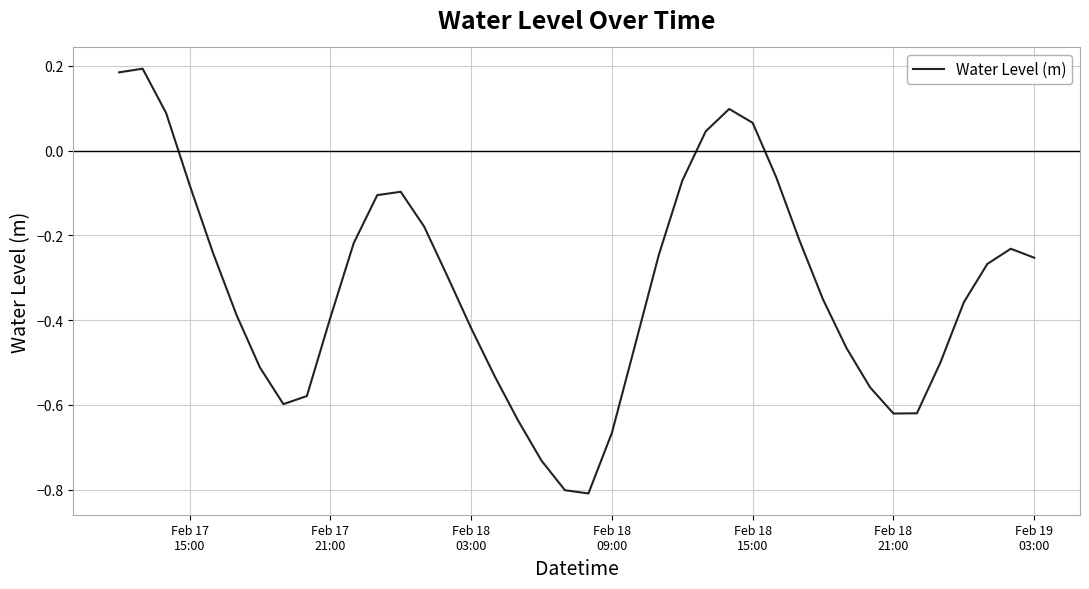

How many values exceed 0?

6